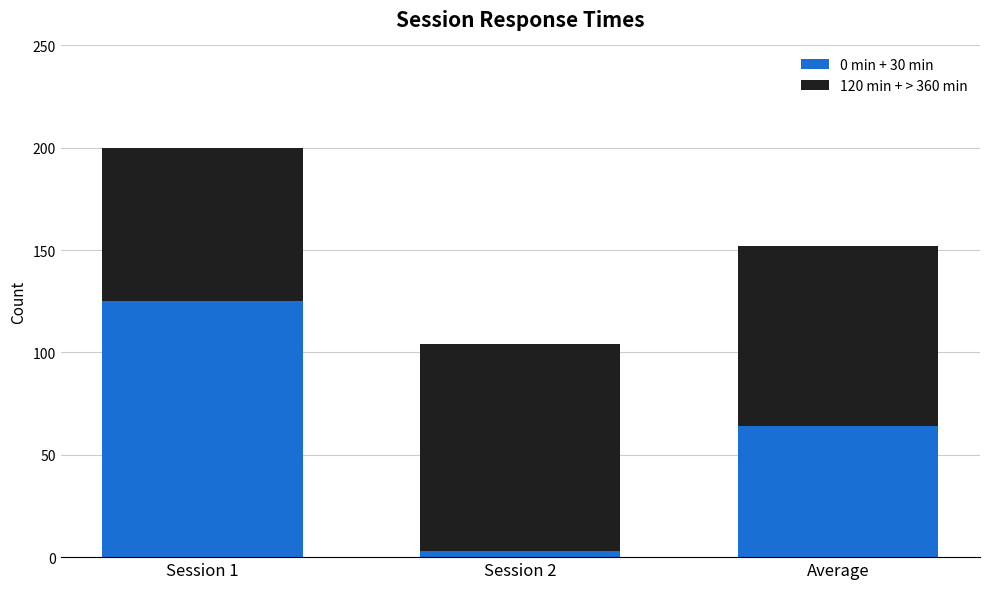

True or false: 0 min + 30 min has a value of 98 at Average.

False